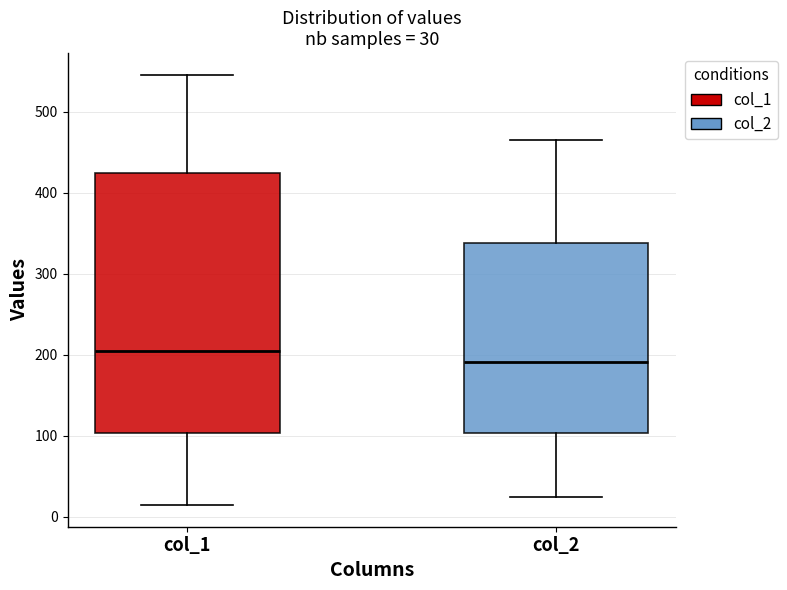

Which box is the tallest, from its lower edge to its upper edge?

col_1